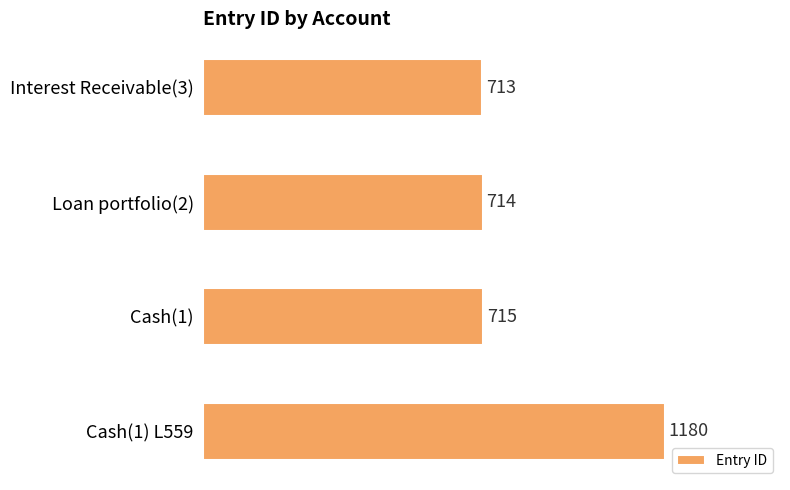

True or false: the data shows 1180 at Cash(1) L559.

True